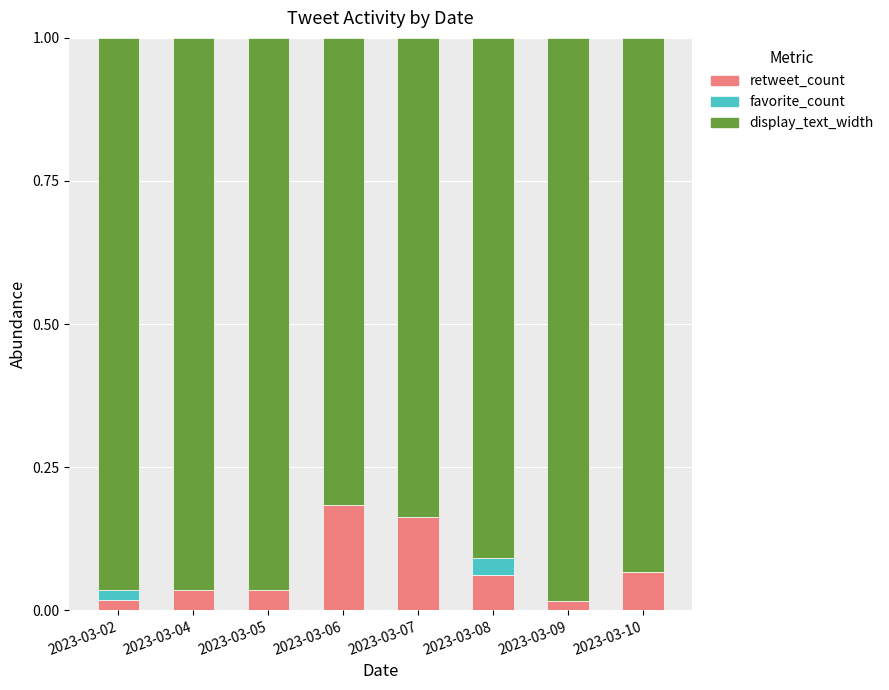

Are the bars grouped side by side (vs. stacked)?

No